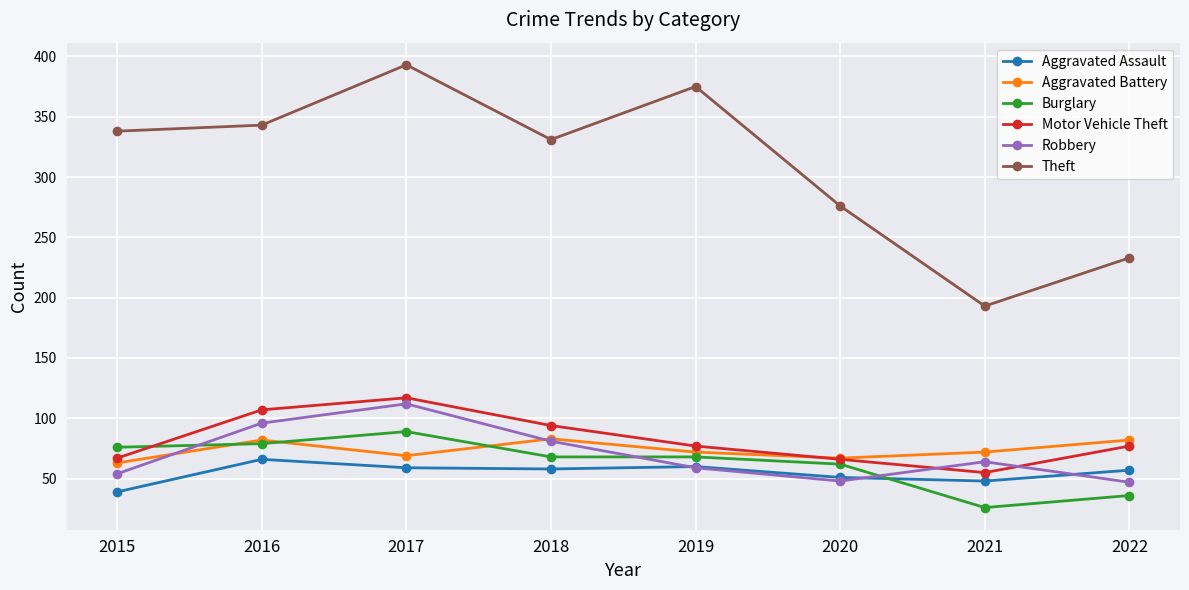

What is the value of the Aggravated Battery point at the 4th from the left?

83